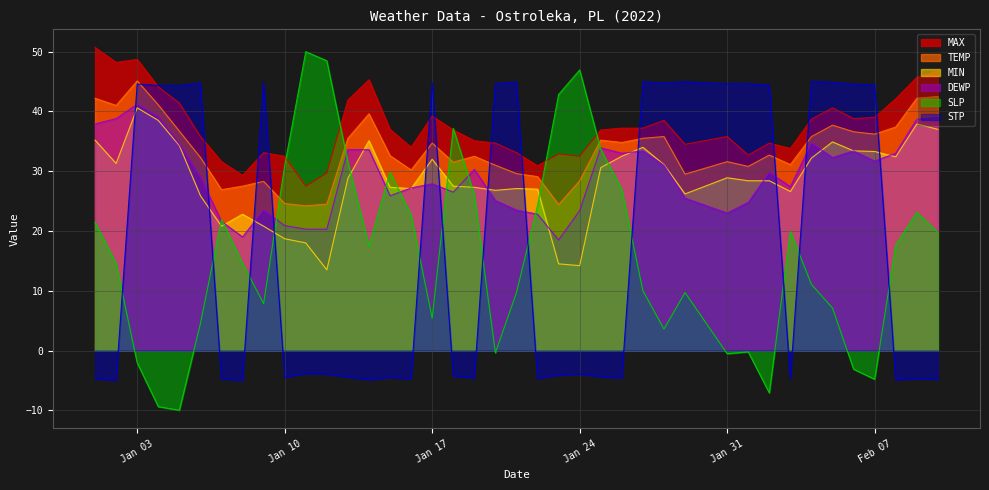

What is the label of the 3rd point from the right?

2022-02-08